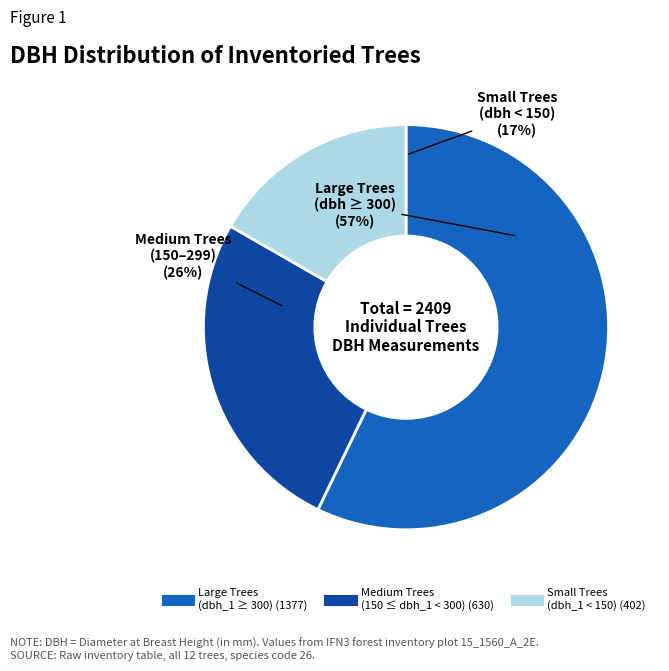

Is it true that IFN3_15_1560_A_2E_7_IFN3 is 1% of the pie?

False